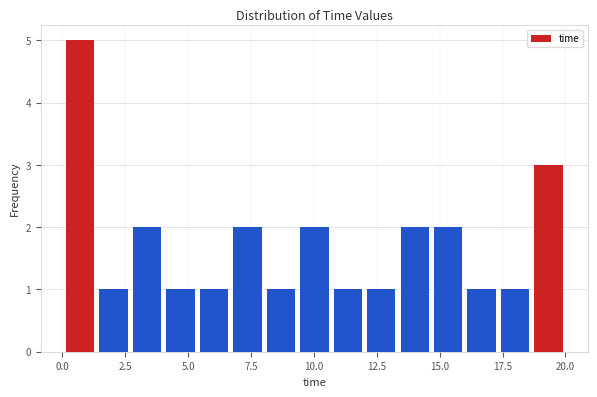

Read against the x-axis, roughly where is the centre of the tallest bar?

0.5